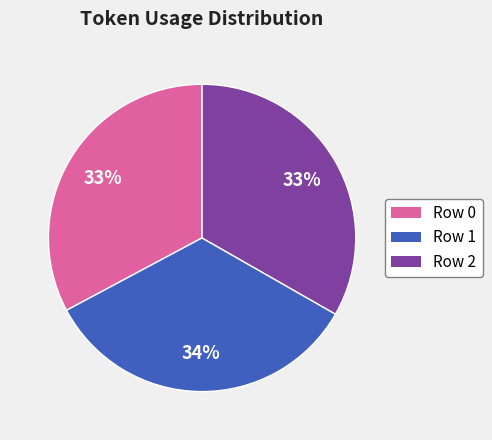

What is the ratio of the value at Row 0 to the value at Row 1?

1.0